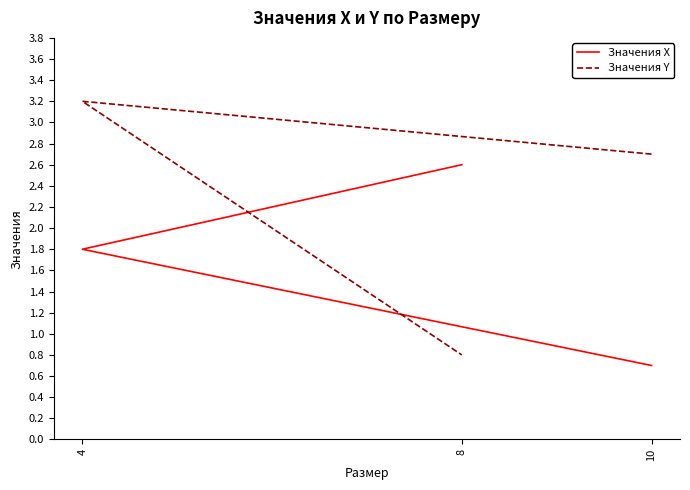

What is the label of the 2nd point from the left?

4